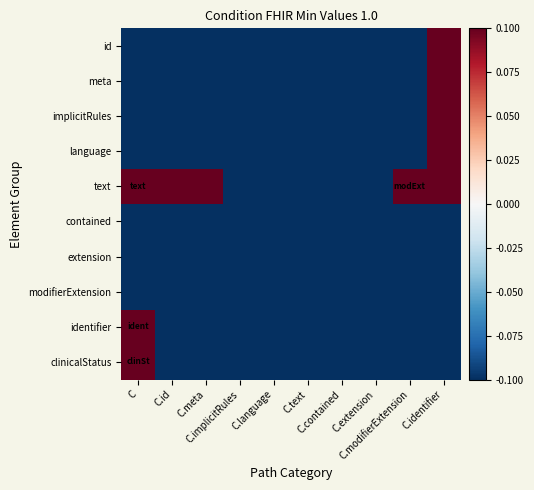

What is the minimum value shown in the chart?

-0.1